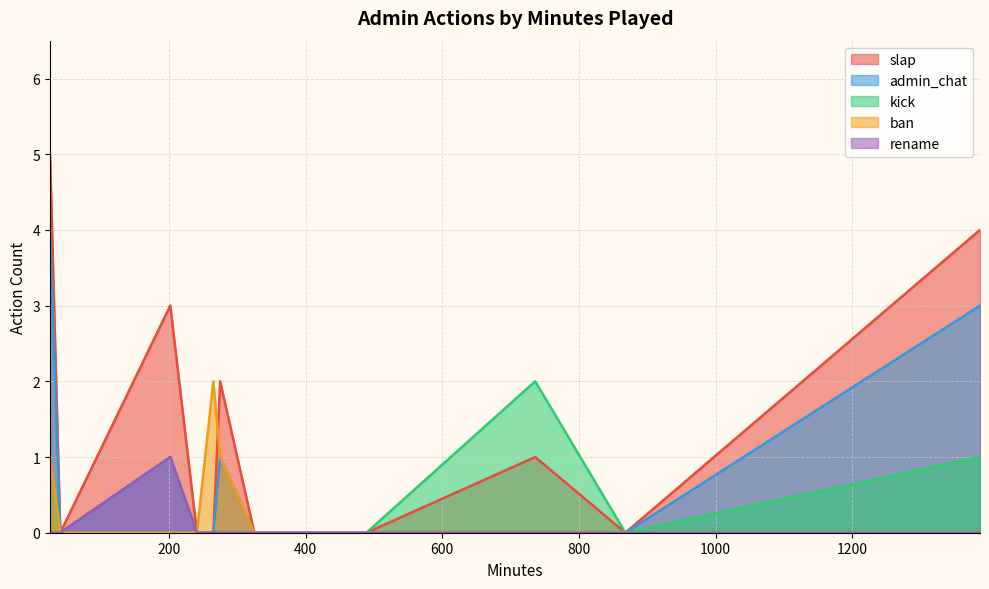

Is the value of ban at 241 greater than the value of slap at 241?

No